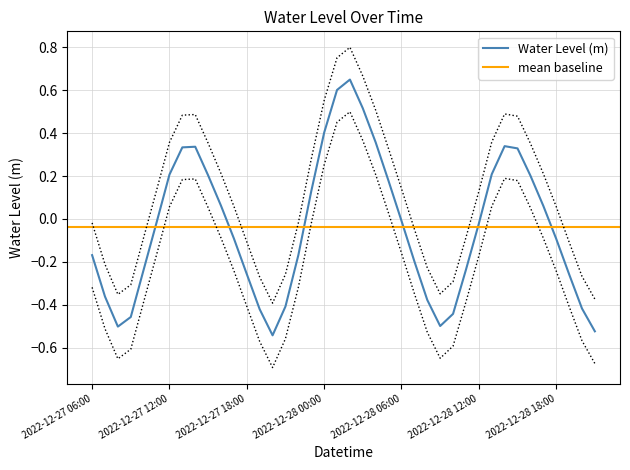

How many interior local peaks (higher than both neighbors) does the data have?

3